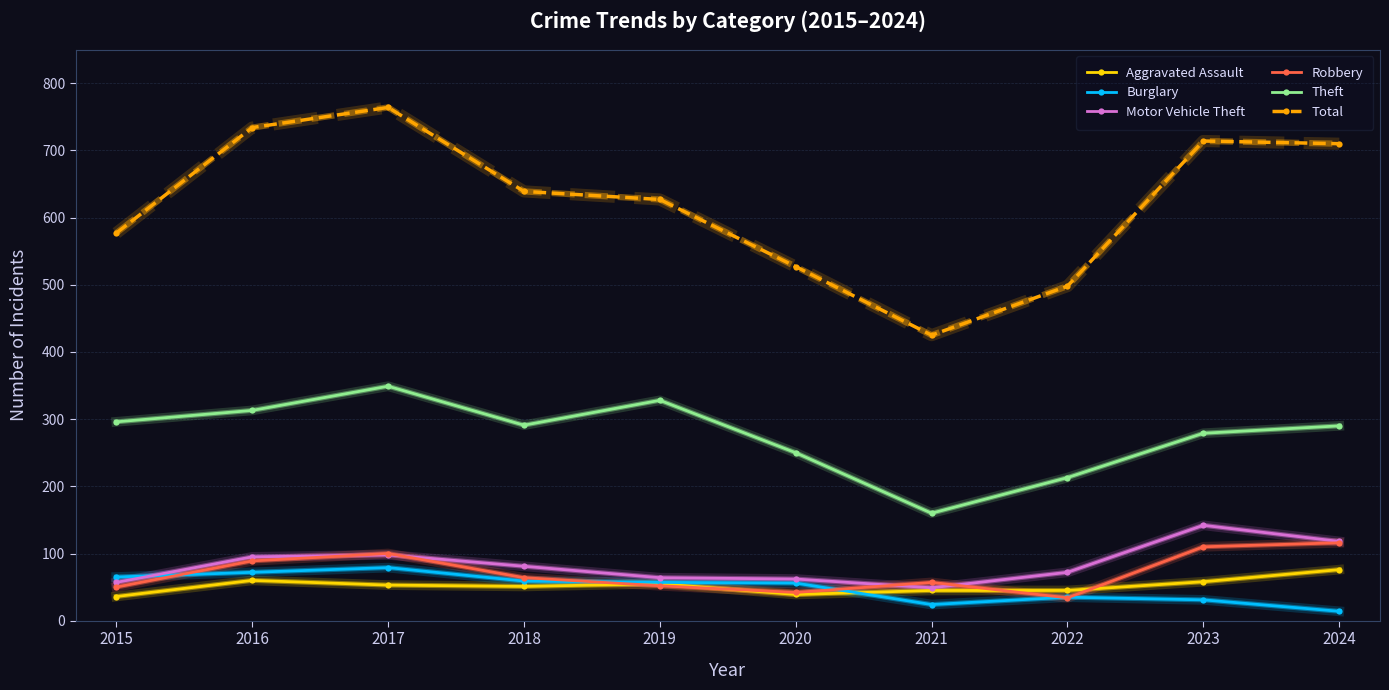

The Robbery series shows 50 at 2015. True or false?

True